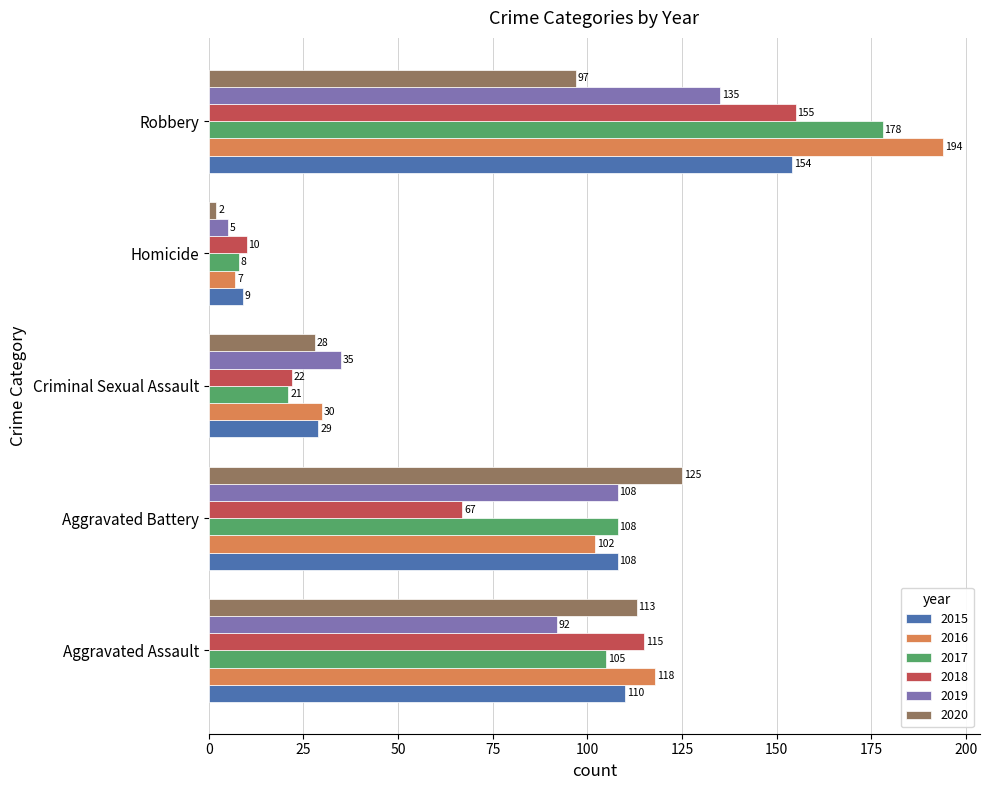

Which series has the largest total across all categories?

2016